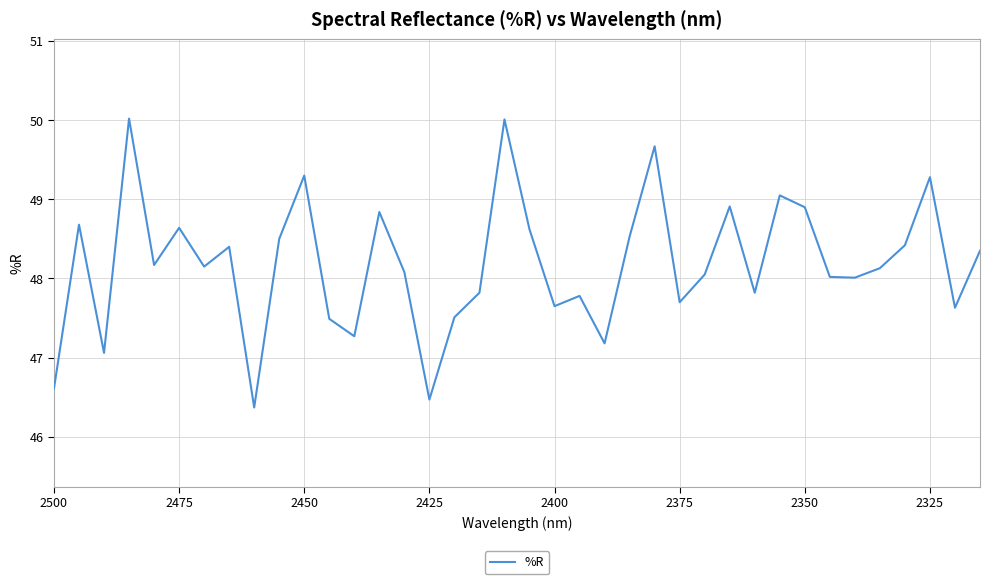

Does the chart display data point markers on the line(s)?

No